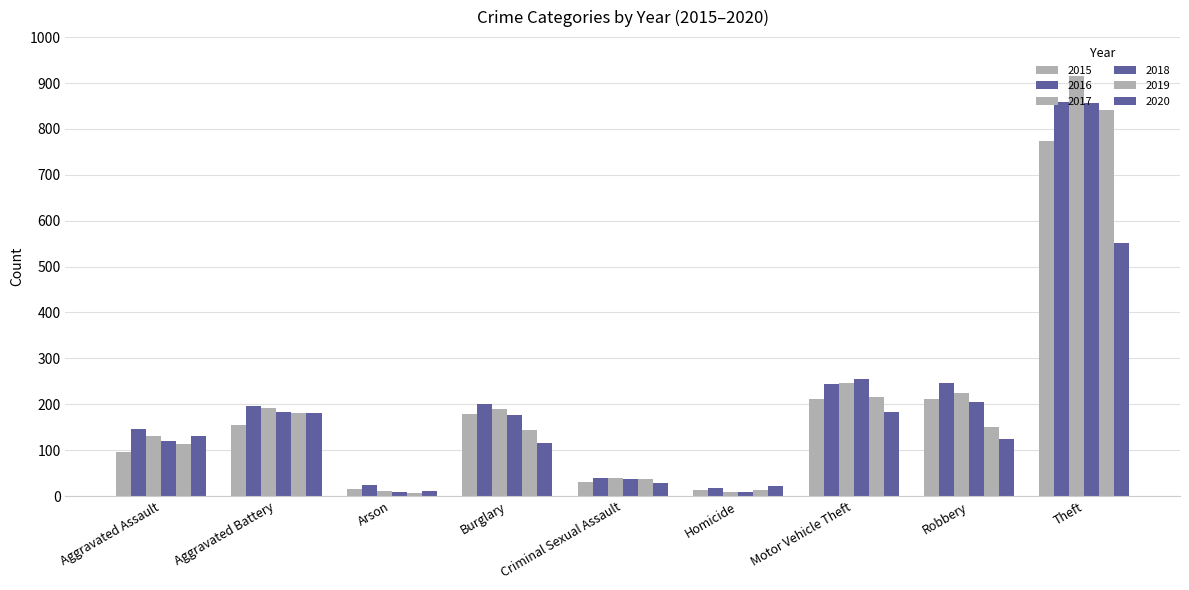

How many series are shown in this chart?

6